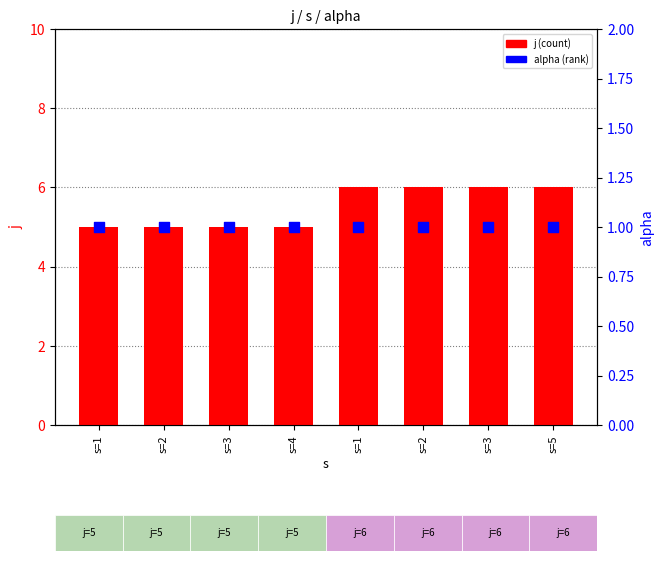

Which series has the largest total across all categories?

j